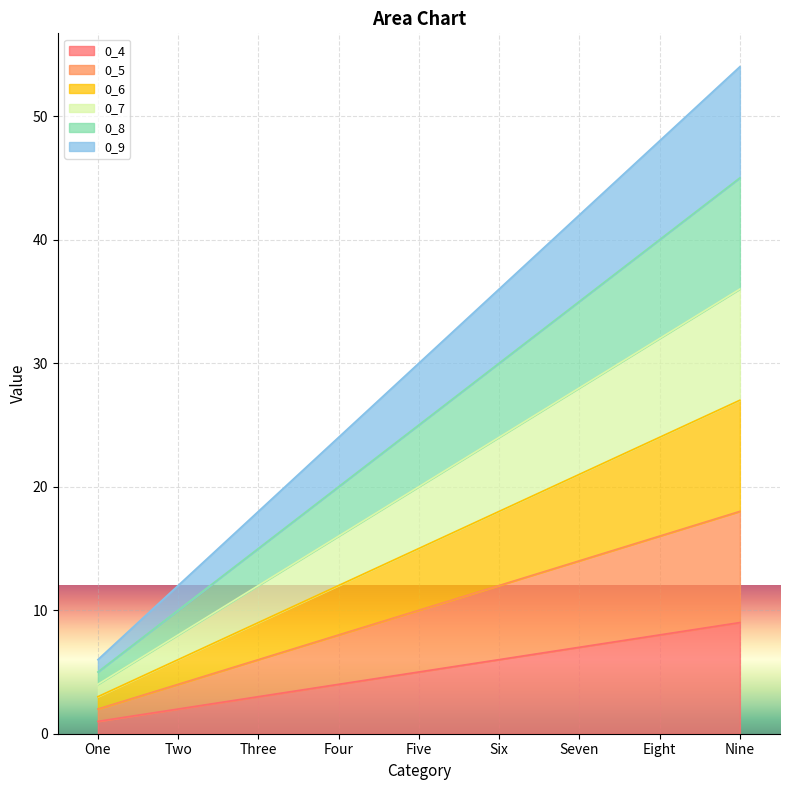

Which series has the widest spread of values?

0_9